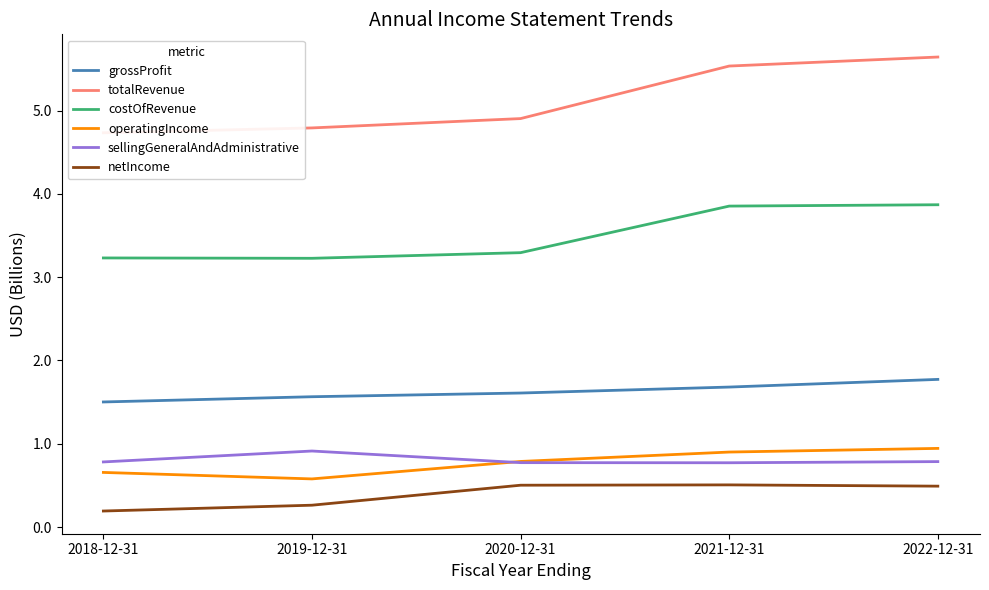

How many interior local valleys does the operatingIncome series have?

1